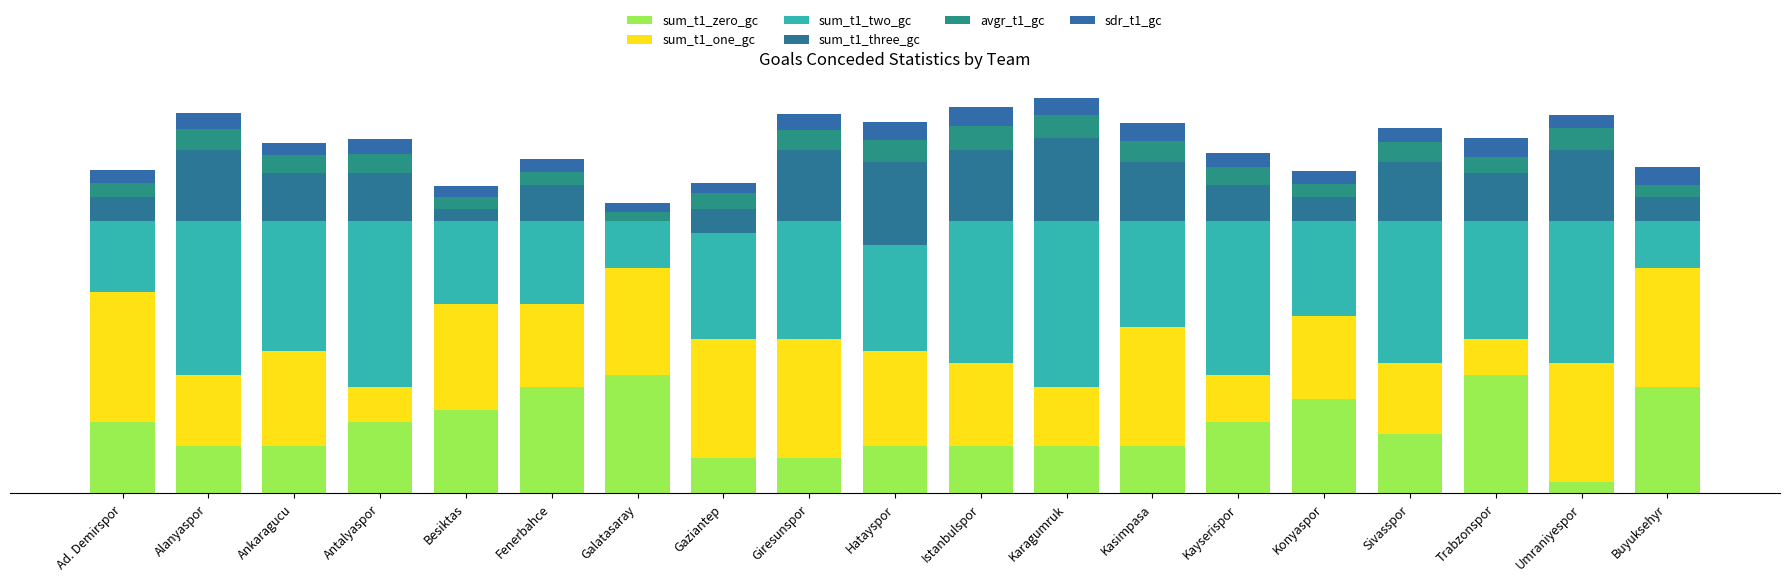

Are the bars grouped side by side (vs. stacked)?

No